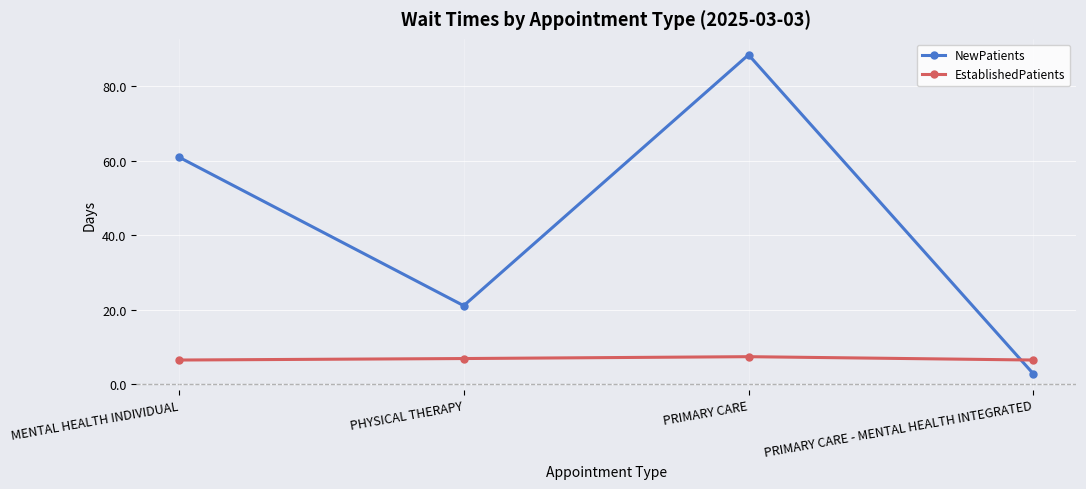

True or false: NewPatients has more than 1 interior local peaks.

False